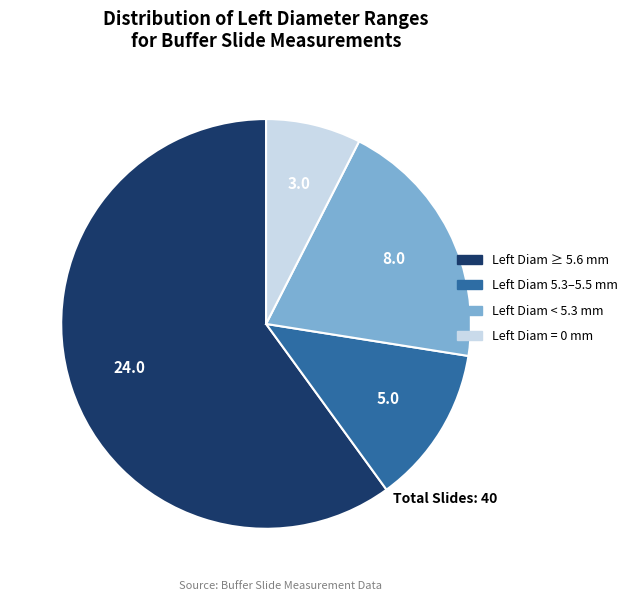

Does any single category account for the majority?

Yes